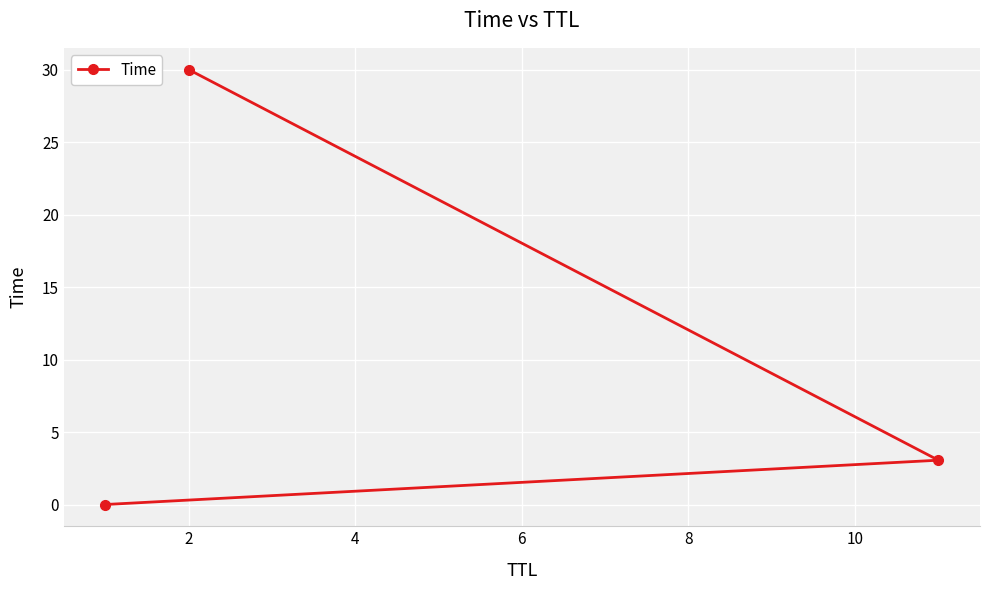

How many lines are shown in the chart?

1